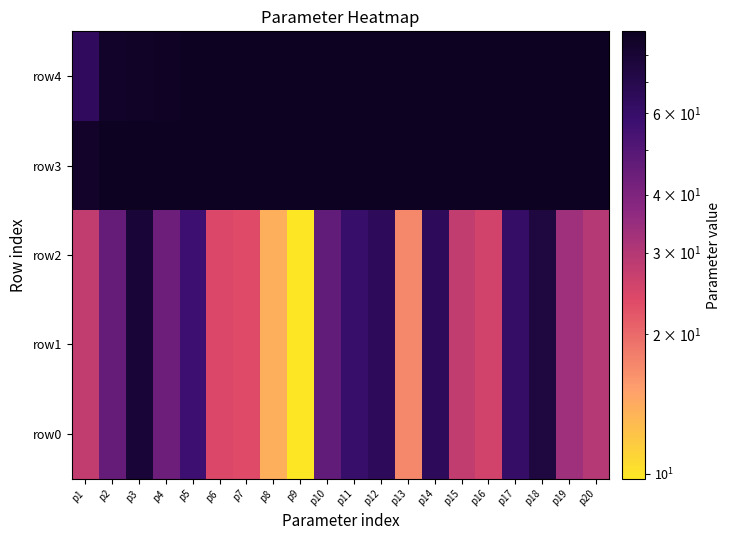

At how many categories does at least one series exceed 66?

20